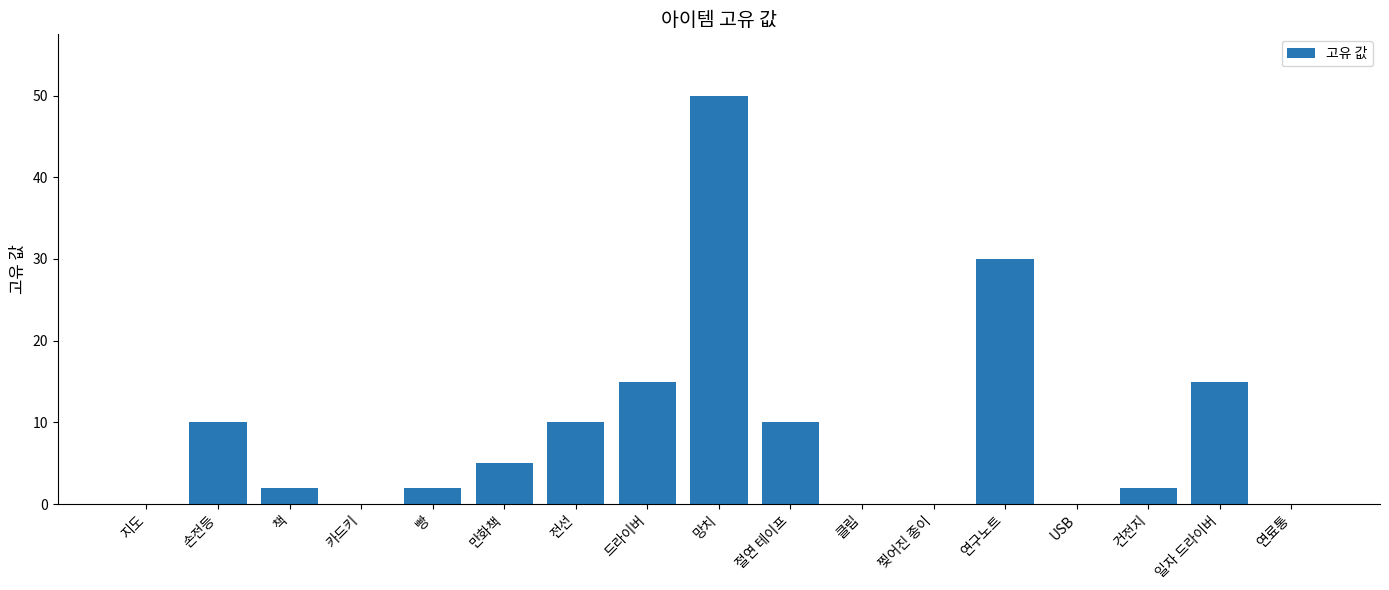

What is the change in value from 전선 to 연료통?

-10